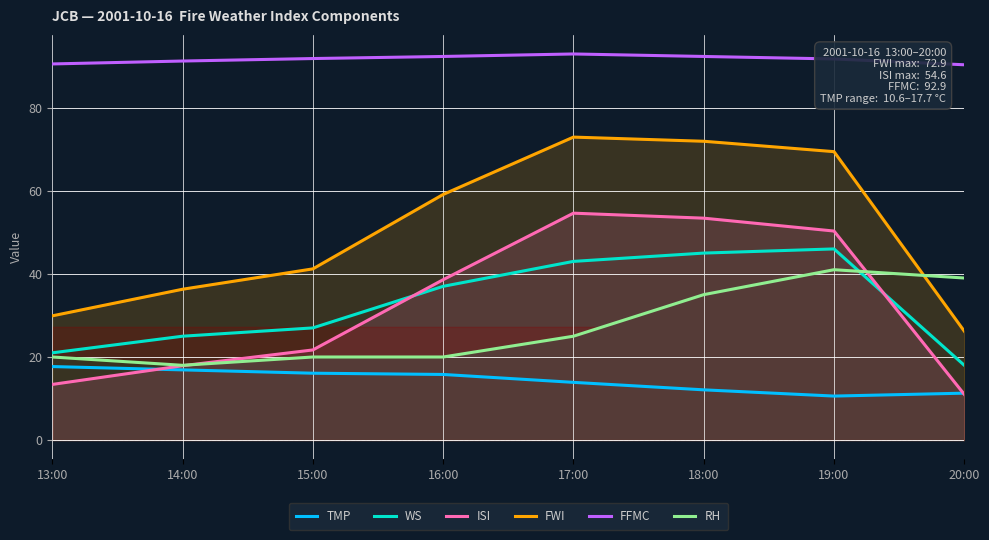

Reading left to right, transcribe all the data shown in this chart.

TMP: 17.7	16.9	16.1	15.8	13.9	12.1	10.6	11.3
WS: 21.0	25.0	27.0	37.0	43.0	45.0	46.0	18.0
ISI: 13.4	17.9	21.7	38.6	54.6	53.4	50.3	11.0
FWI: 29.9	36.3	41.2	59.1	72.9	71.9	69.4	26.2
FFMC: 90.5	91.2	91.8	92.3	92.9	92.3	91.7	90.3
RH: 20.0	18.0	20.0	20.0	25.0	35.0	41.0	39.0